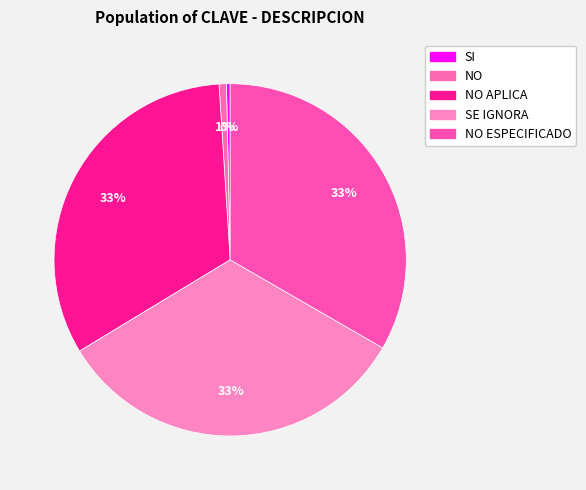

To the nearest percent, what is the average slice percentage?

20%